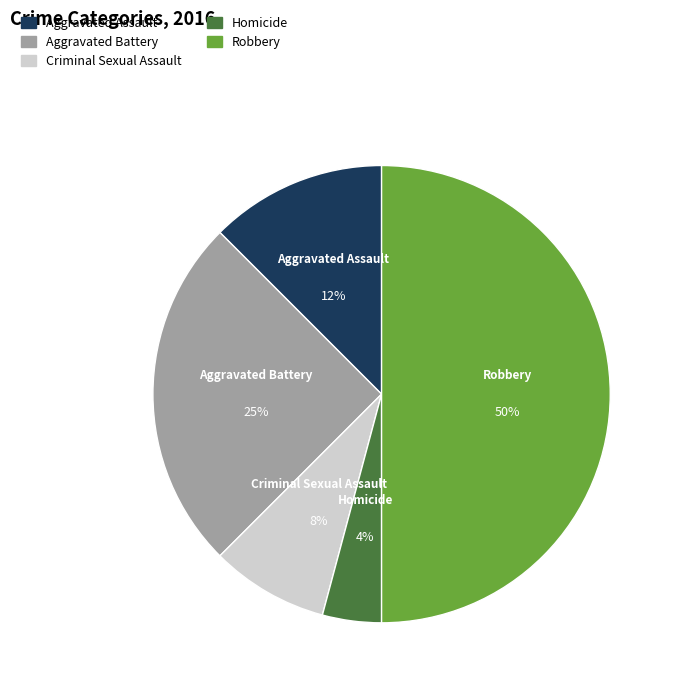

Combined, do Aggravated Assault and Criminal Sexual Assault account for over 50%?

No